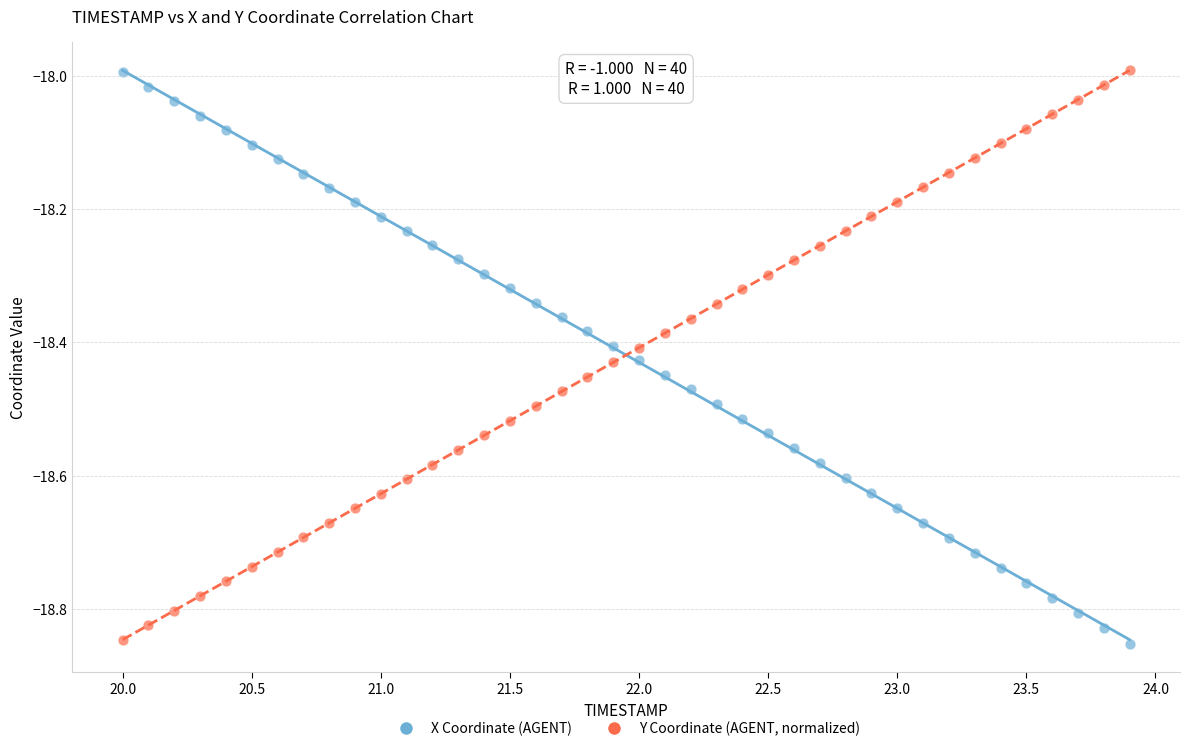

What is the X range (max minus min) for the scatter plot?

3.9